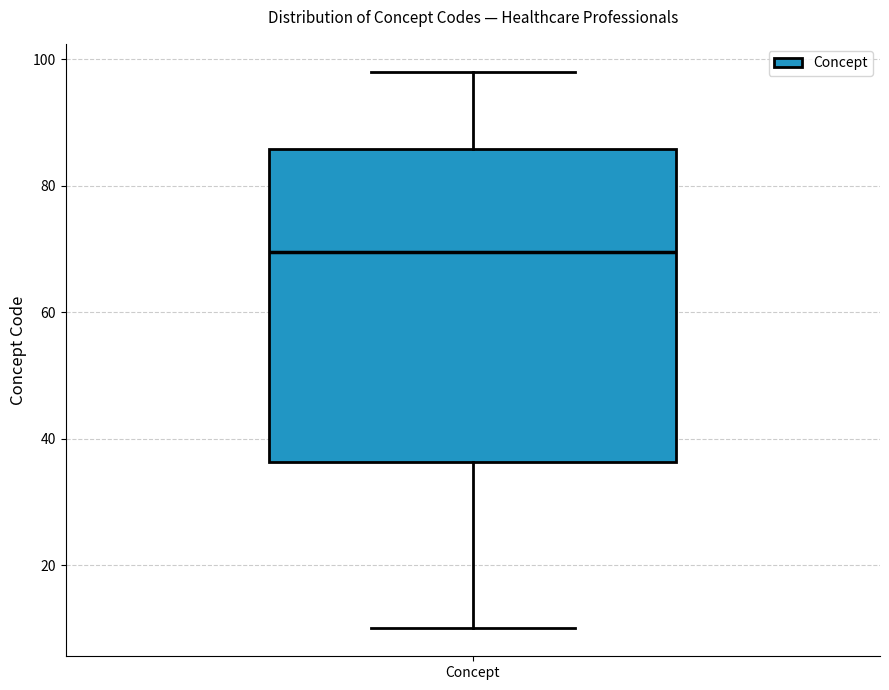

Transcribe this box plot: give where the median line is, the range the box spans, and where the two whiskers end, as read against the y-axis. The values are not printed on the chart, so give them approximately, as read against the axis.

median 70, box 36 to 86, whiskers 10 to 98